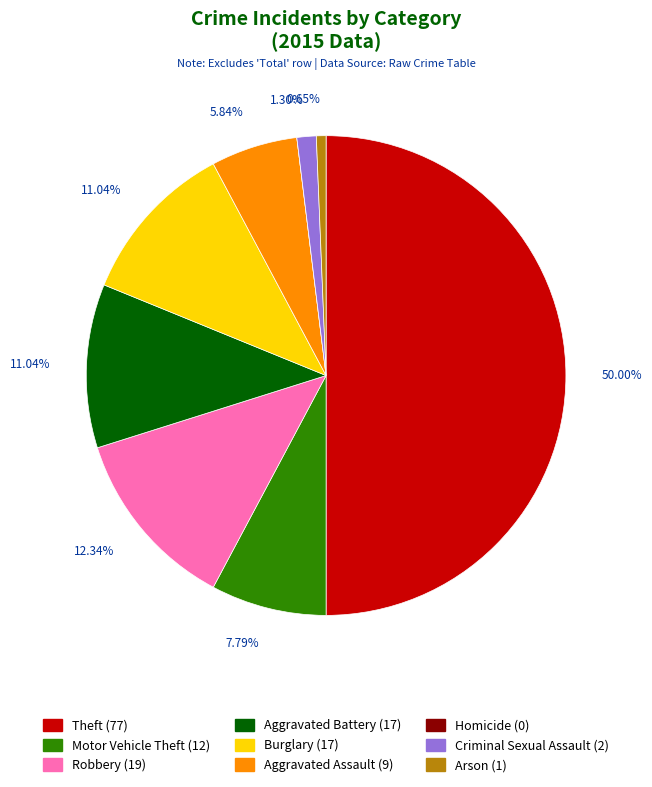

Which category has the biggest portion of the pie?

Theft